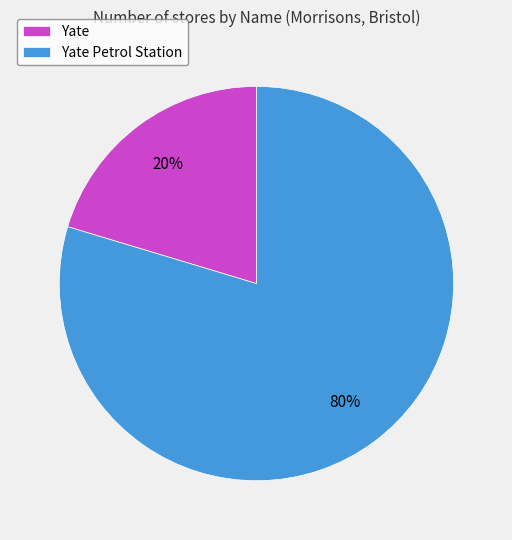

How many segments does this pie chart have?

2